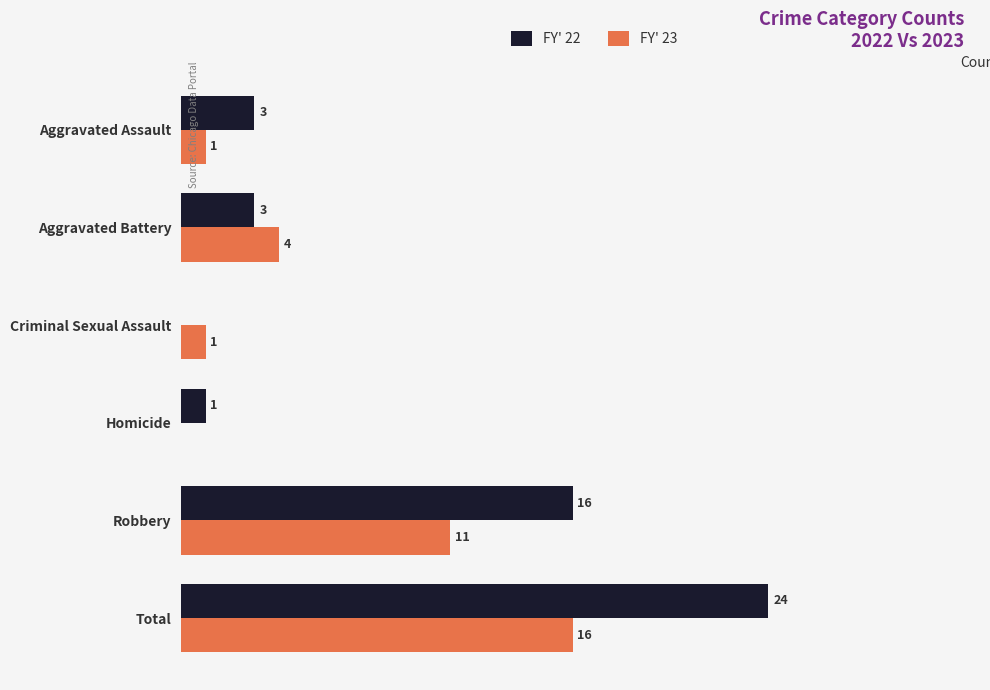

Between Criminal Sexual Assault and Robbery, which series saw the biggest shift?

FY' 22